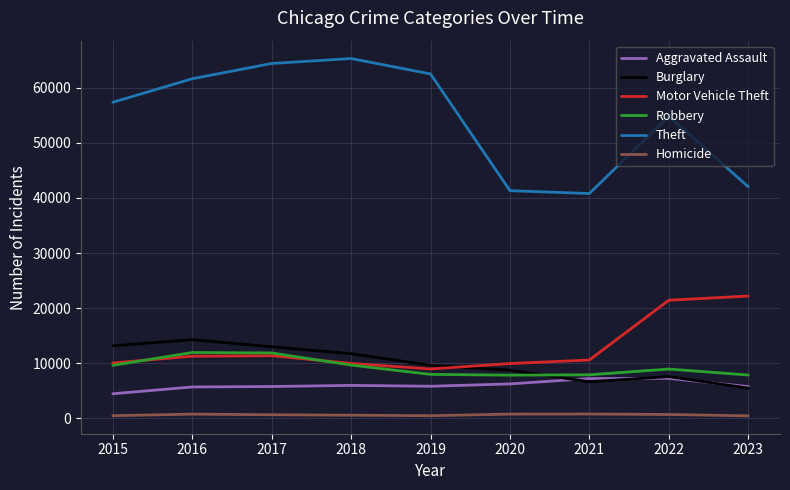

At which category does Motor Vehicle Theft reach its first local valley?

2019